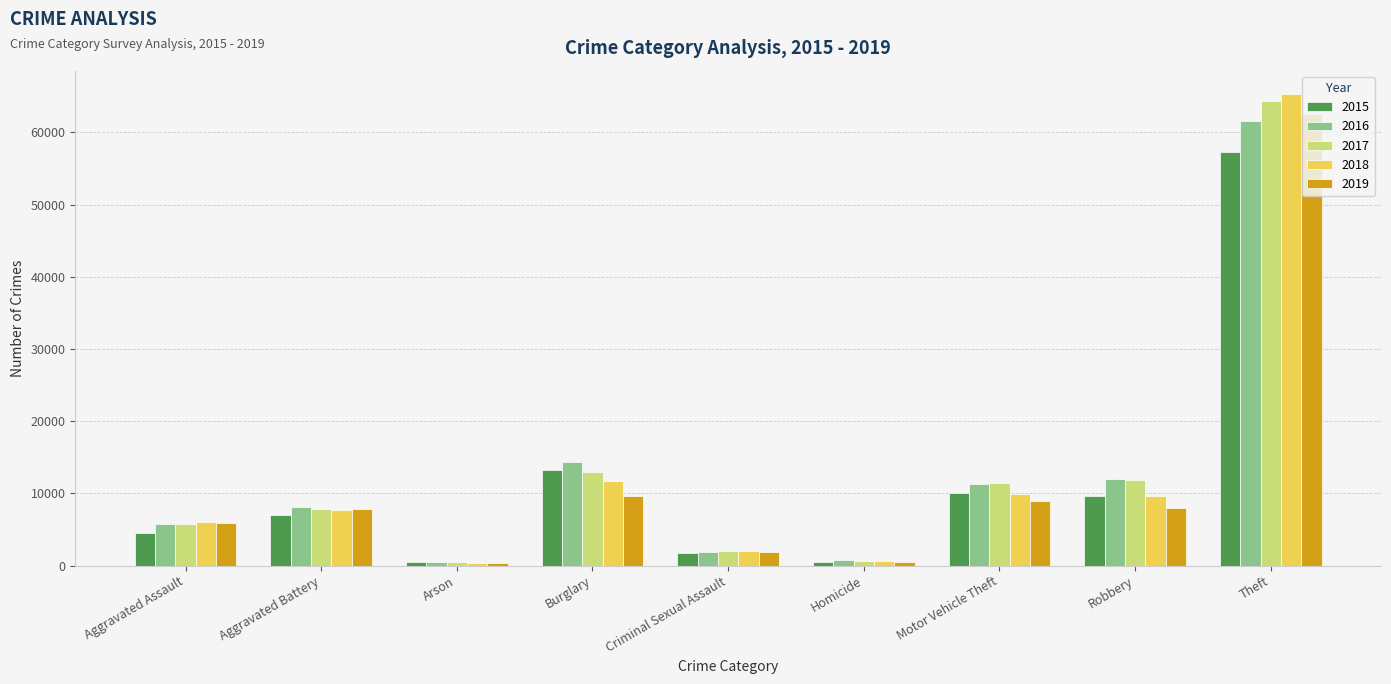

How many groups of bars are there?

9